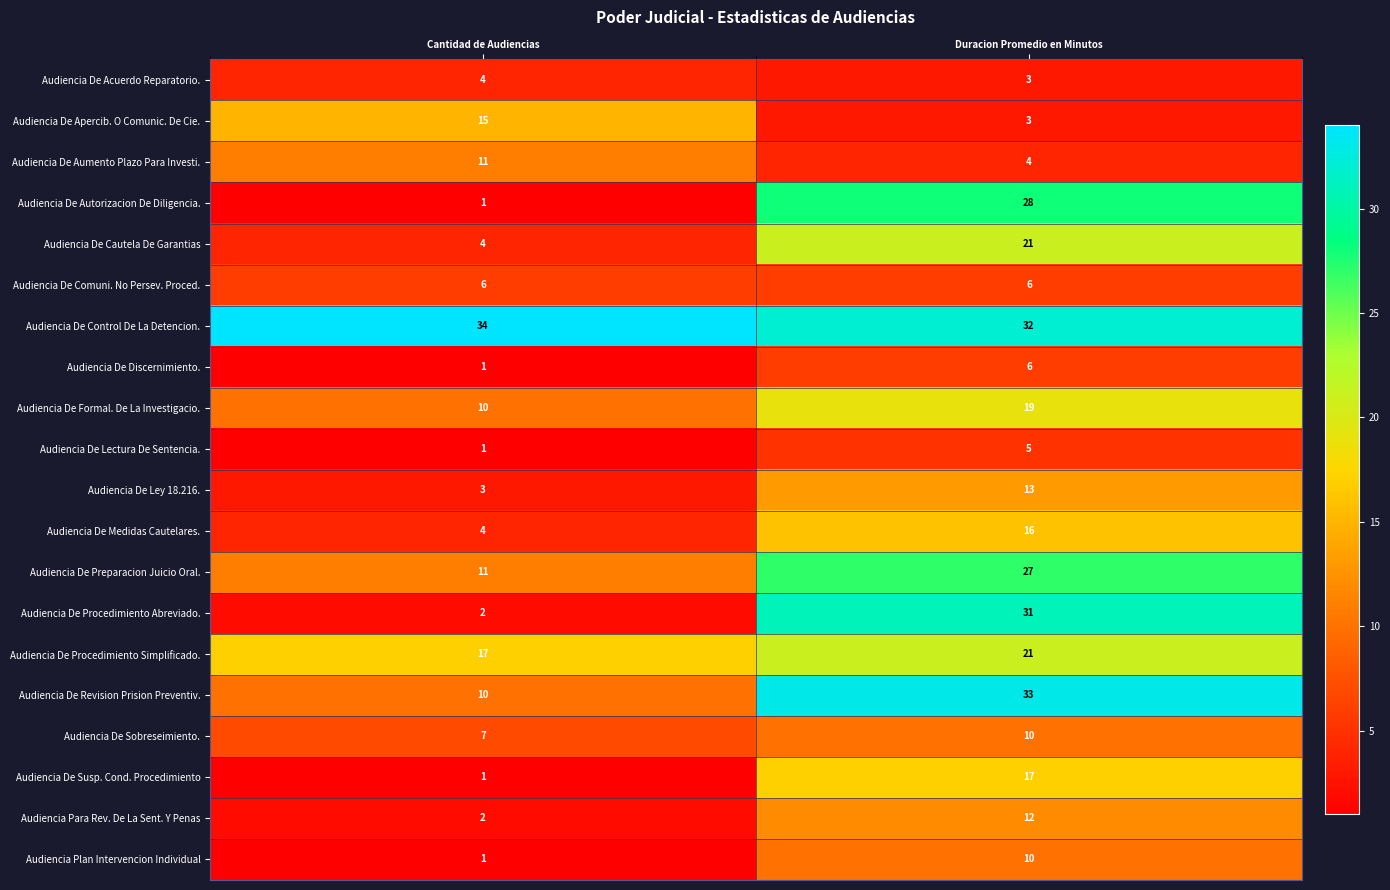

What is the total value across all series at Duracion Promedio en Minutos?

317